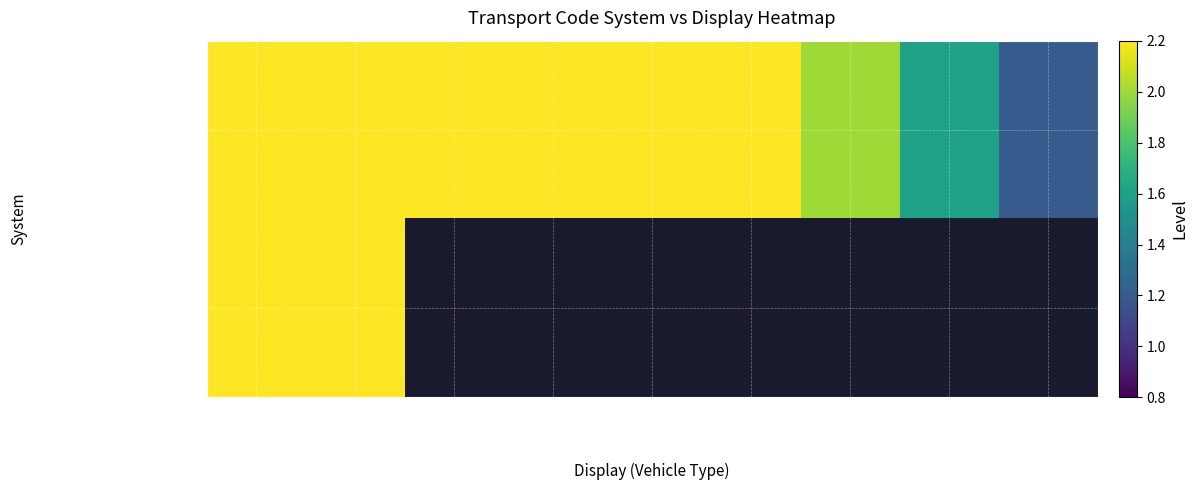

What is the highest value of the snomed.info/sct series?

4.4